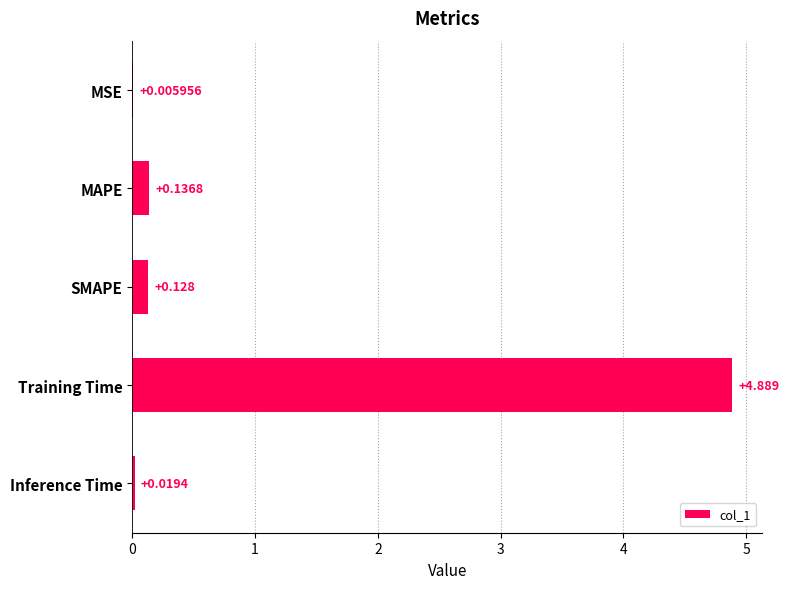

What is the sum of all values?

5.2